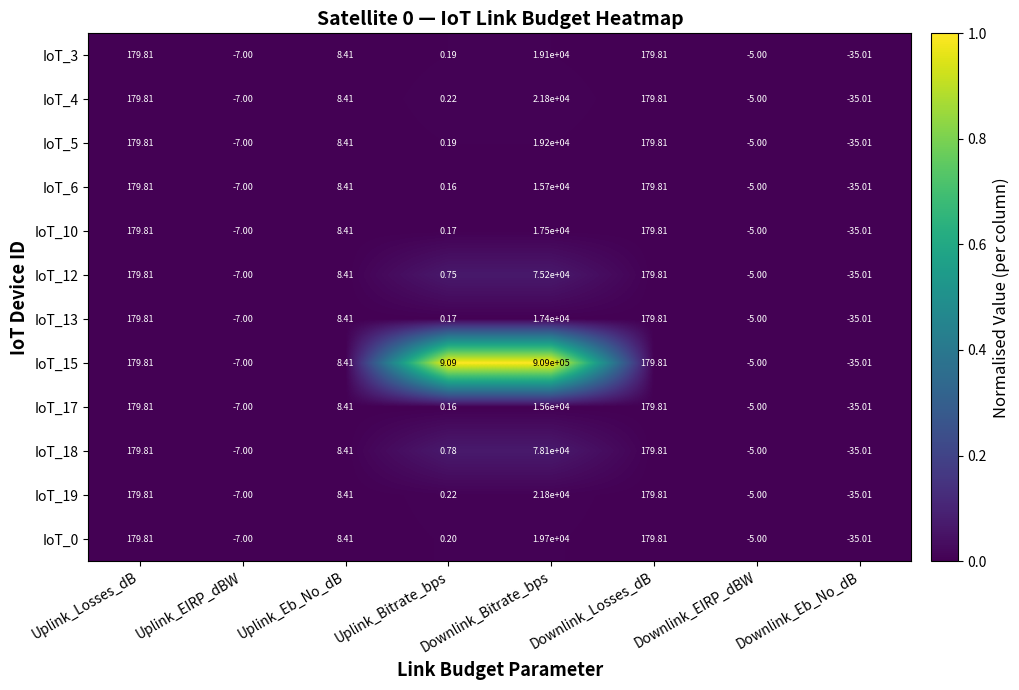

At which category does the chart reach its minimum across all series?

Downlink_Eb_No_dB